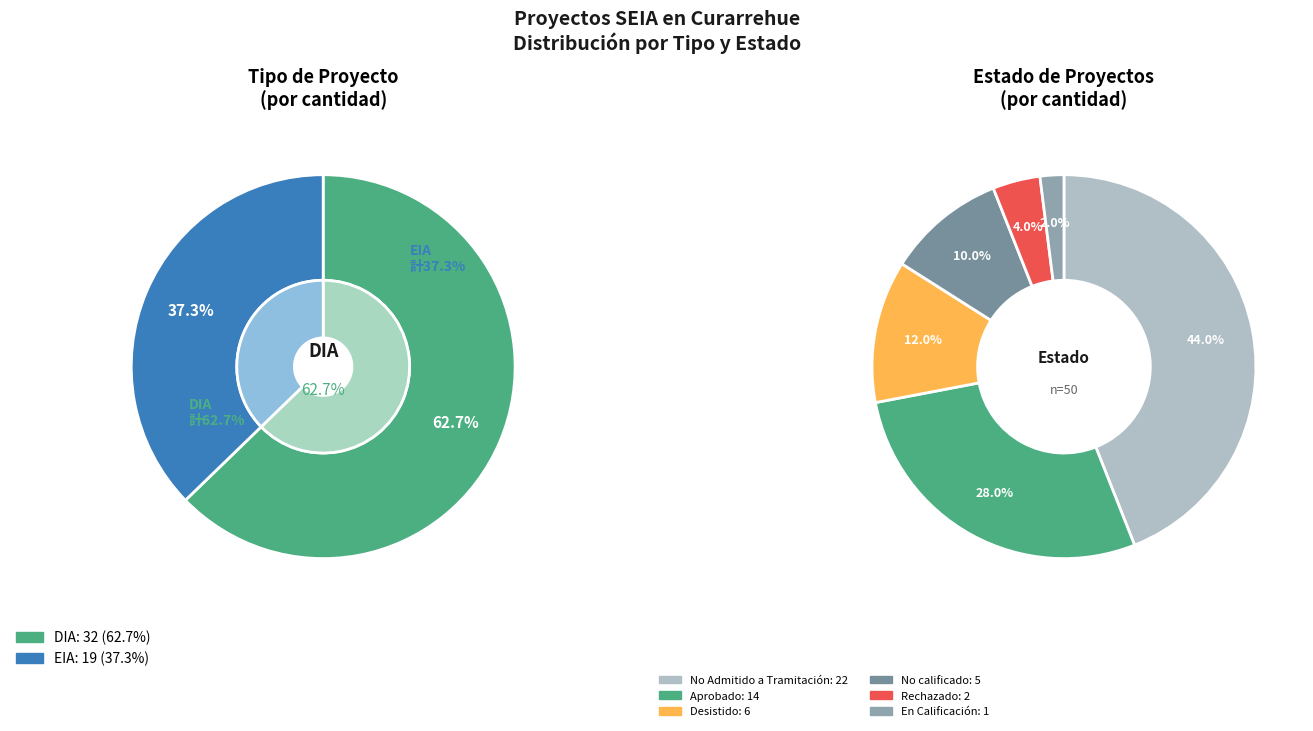

To the nearest percent, what percentage of the pie is EIA?

37%